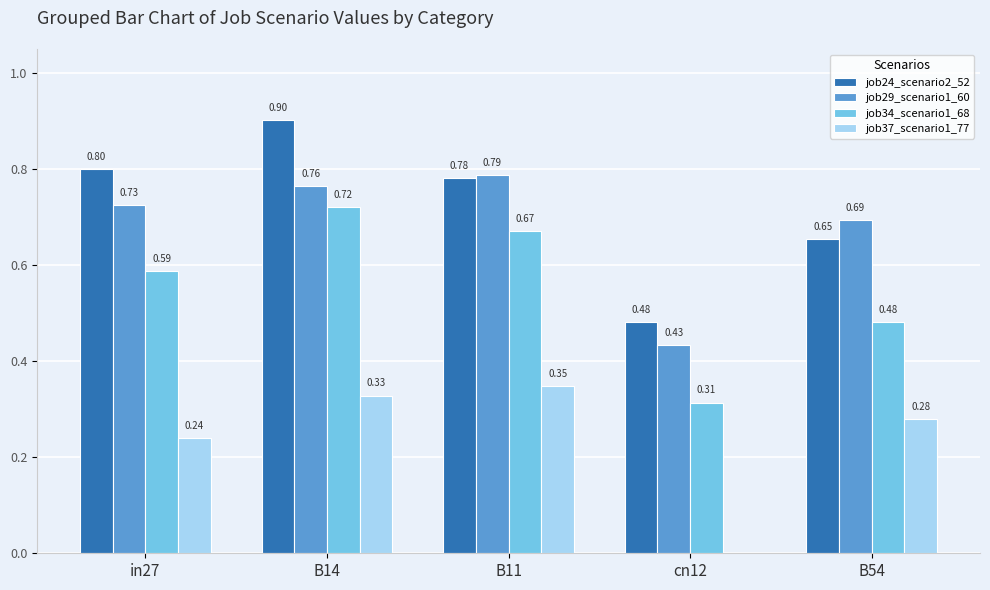

Between B14 and B11, which series saw the biggest shift?

job24_scenario2_52